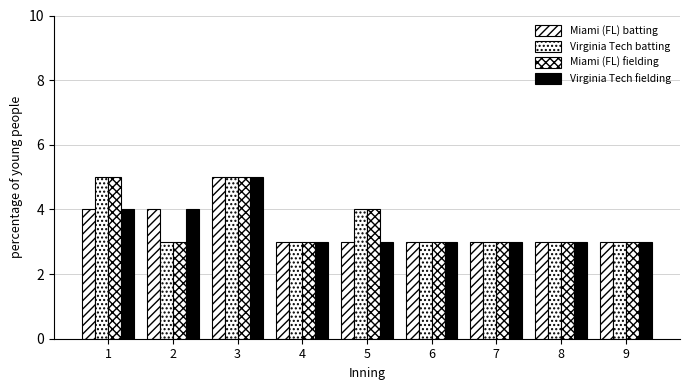

What is the difference between the maximum and minimum values in the Miami (FL) fielding series?

2